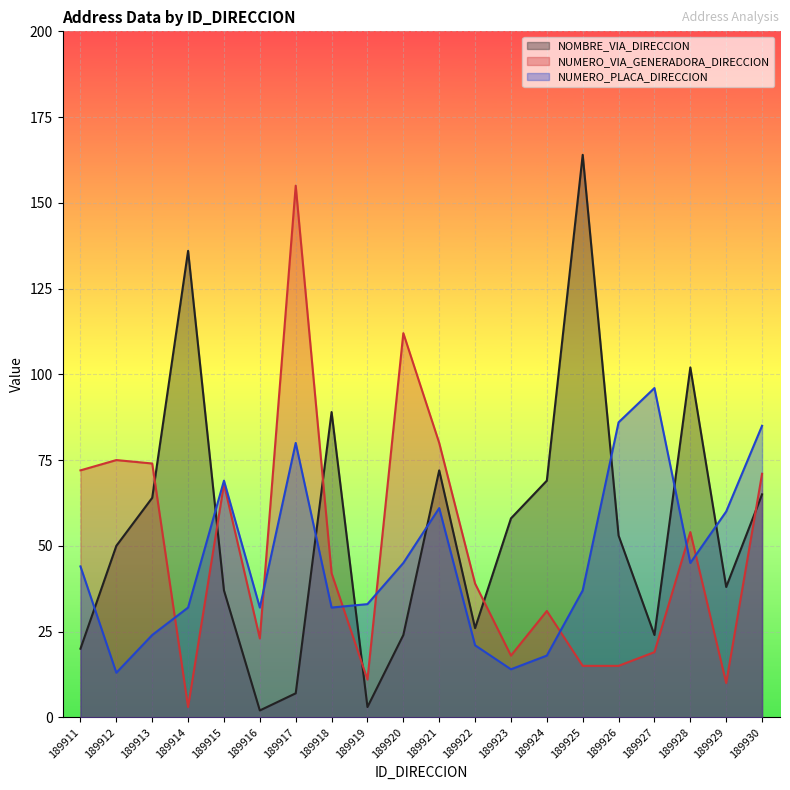

True or false: NOMBRE_VIA_DIRECCION has a value of 10 at 189917.

False